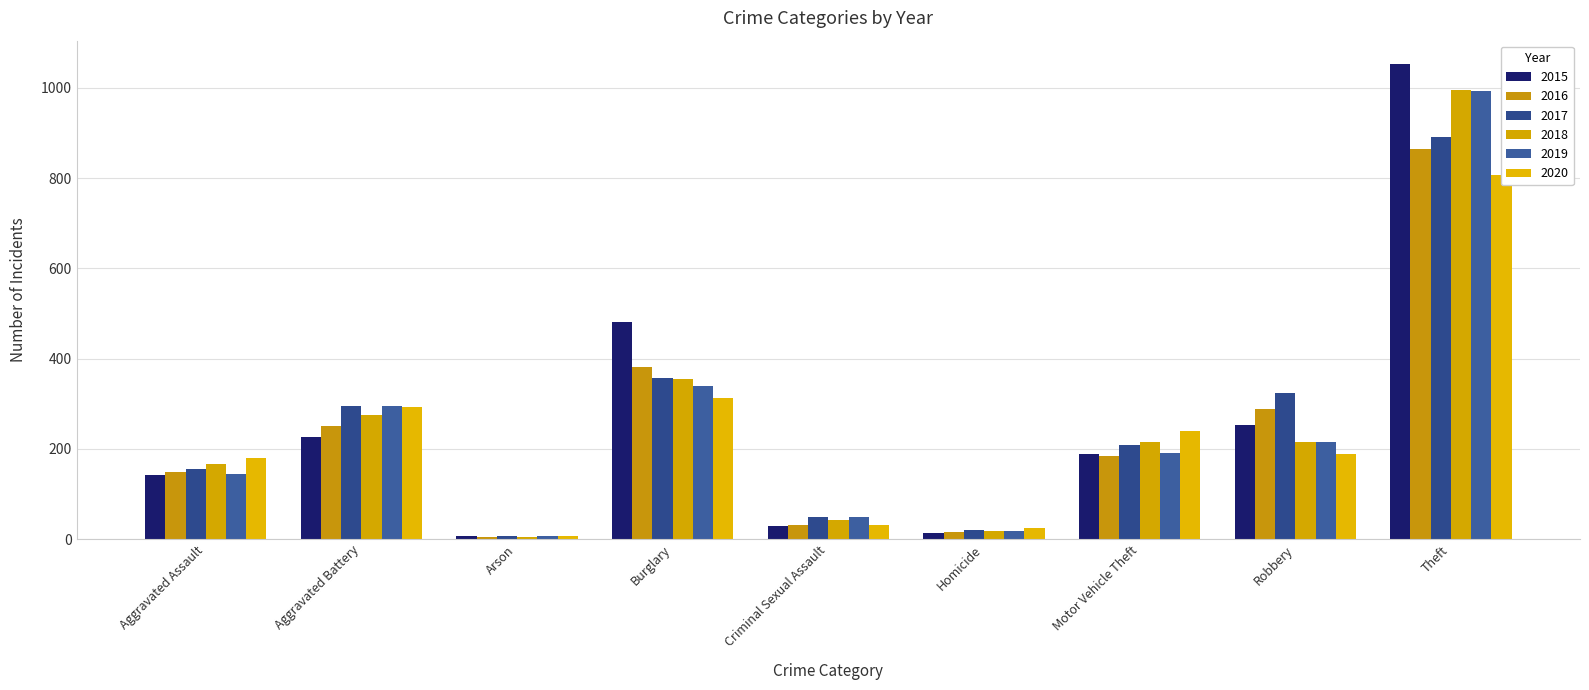

Where is 2016 nearest to the value 435?

Burglary